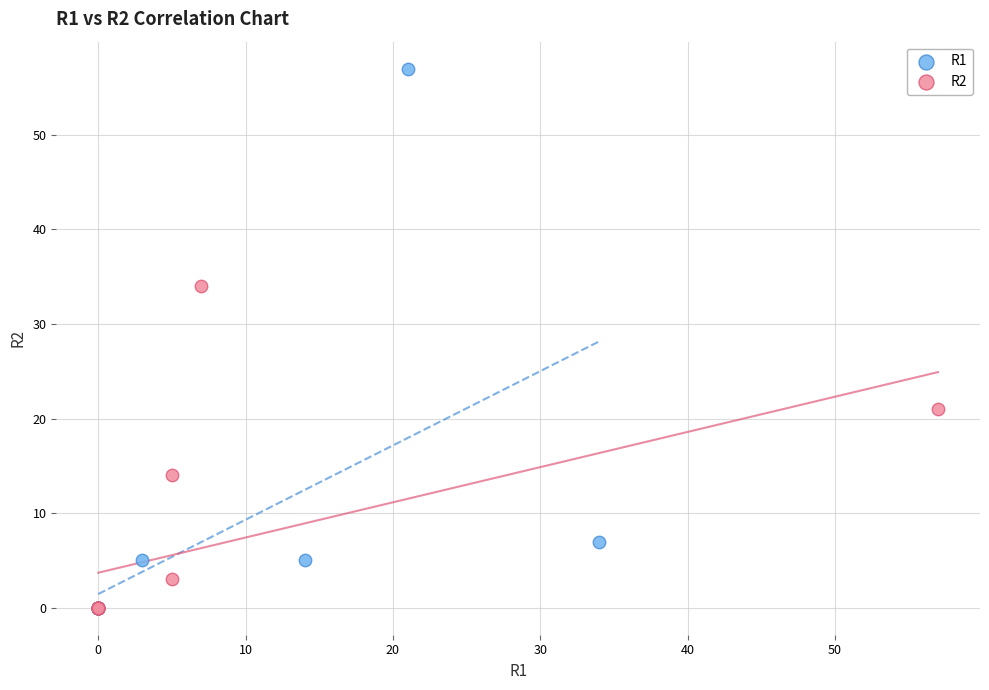

Which series has the widest spread of Y values?

R1